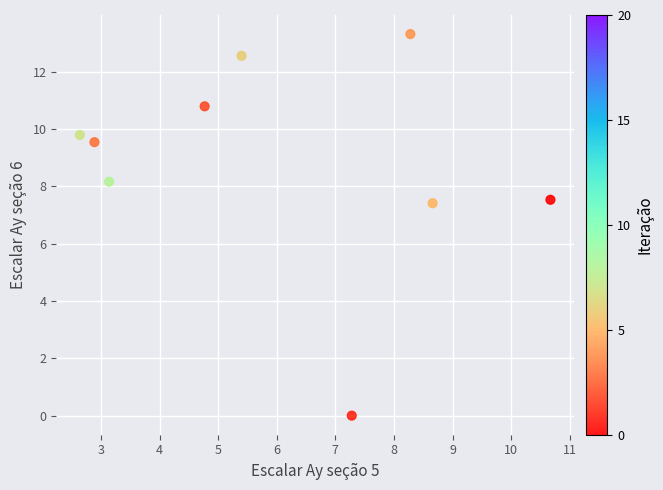

What is the range of Y values (max minus min)?

13.3